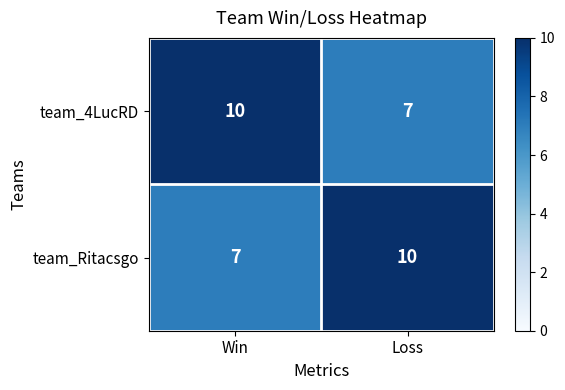

Reading left to right, extract all data points from this chart.

team_4LucRD: 10	7
team_Ritacsgo: 7	10